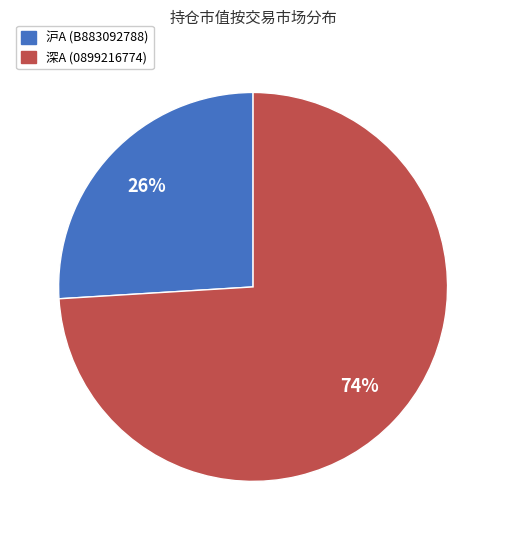

Count the number of slices in the pie.

2